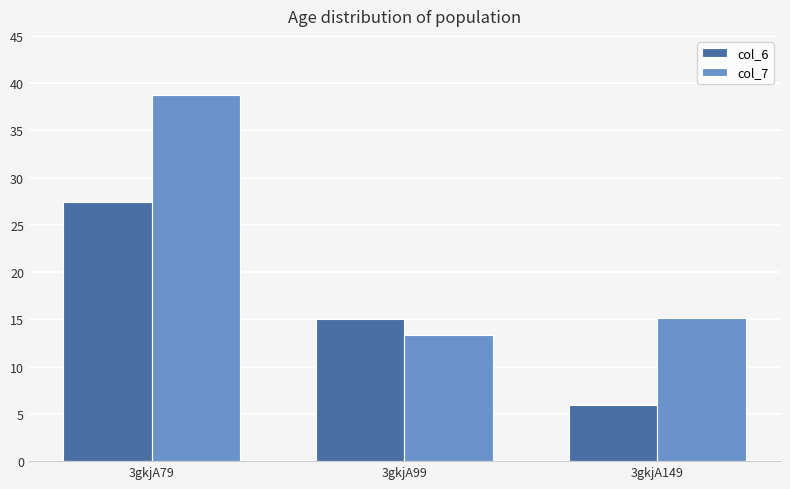

At which label does col_6 reach its peak?

3gkjA79